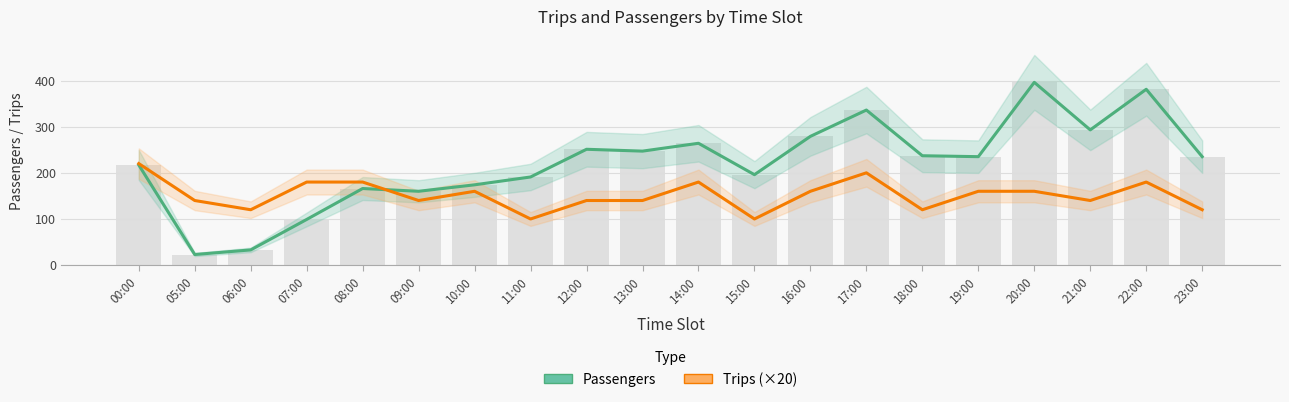

Reading left to right, transcribe all the data shown in this chart.

Passengers: 00:00=217	05:00=23	06:00=33	07:00=99	08:00=166	09:00=160	10:00=174	11:00=191	12:00=251	13:00=247	14:00=264	15:00=196	16:00=279	17:00=336	18:00=237	19:00=235	20:00=396	21:00=293	22:00=381	23:00=235
Trips (×20): 00:00=220	05:00=140	06:00=120	07:00=180	08:00=180	09:00=140	10:00=160	11:00=100	12:00=140	13:00=140	14:00=180	15:00=100	16:00=160	17:00=200	18:00=120	19:00=160	20:00=160	21:00=140	22:00=180	23:00=120